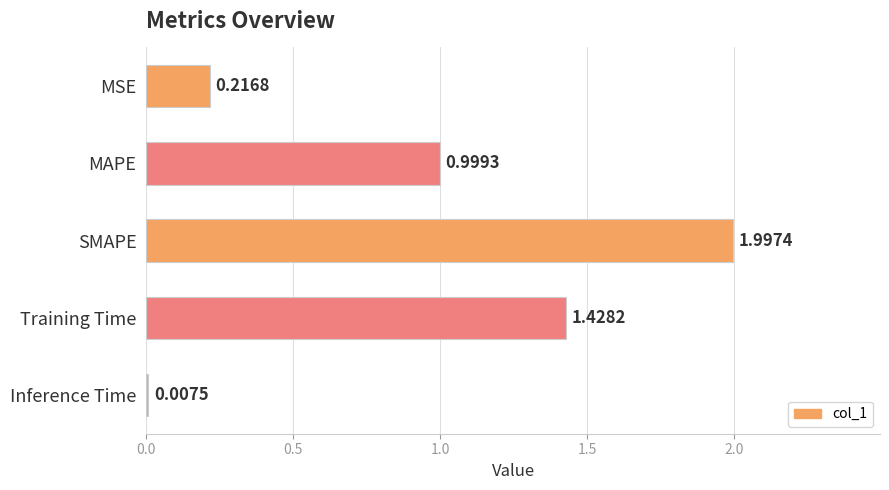

What is the maximum value shown in the chart?

2.0